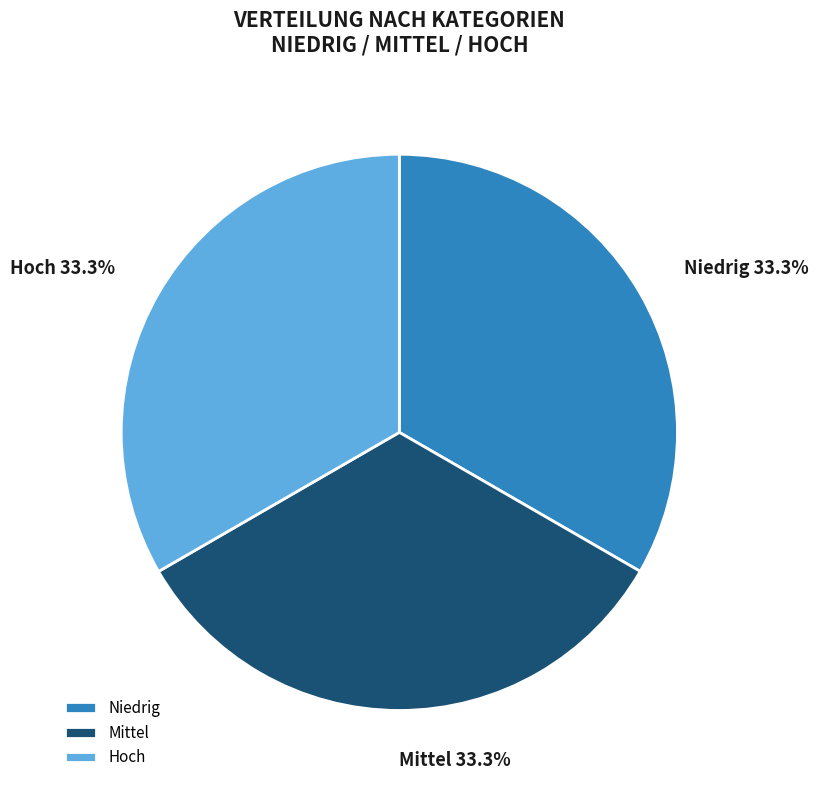

To the nearest percent, what portion does Niedrig represent?

33%